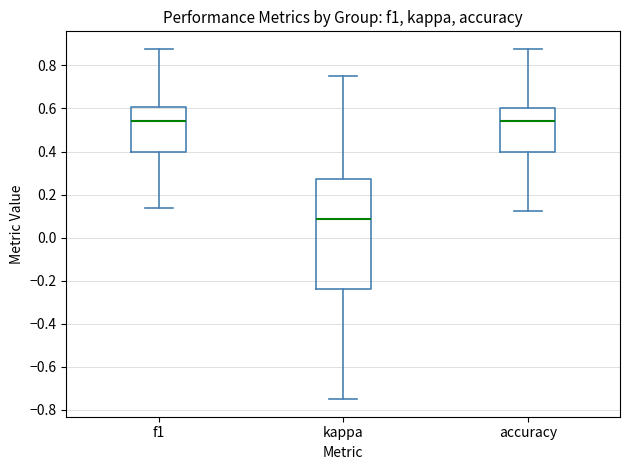

Reading left to right, read every box against the y-axis: the position of its median line, the range the box covers, and the ends of its whiskers. The values are not printed on the chart, so give them approximately, as read against the axis.

f1: median 0.54, box 0.40 to 0.60, whiskers 0.14 to 0.88
kappa: median 0.08, box -0.24 to 0.28, whiskers -0.74 to 0.76
accuracy: median 0.54, box 0.40 to 0.60, whiskers 0.12 to 0.88